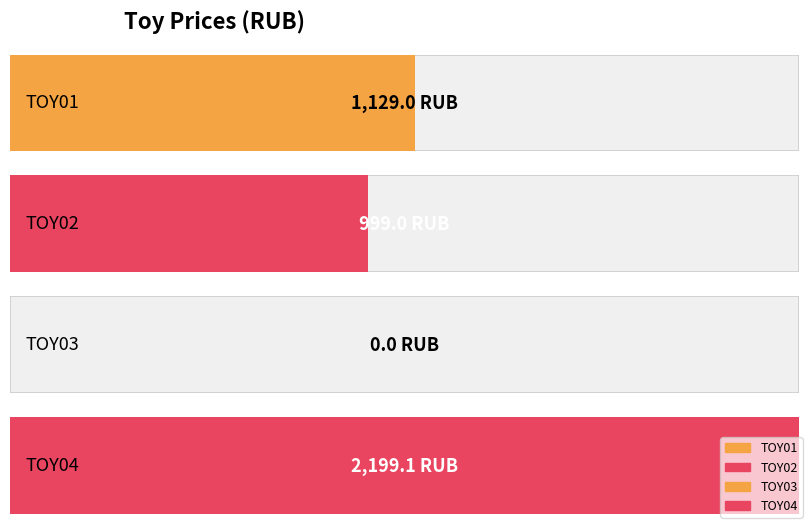

Reading left to right, transcribe all the data shown in this chart.

1129.0	999.0	0.0	2199.1